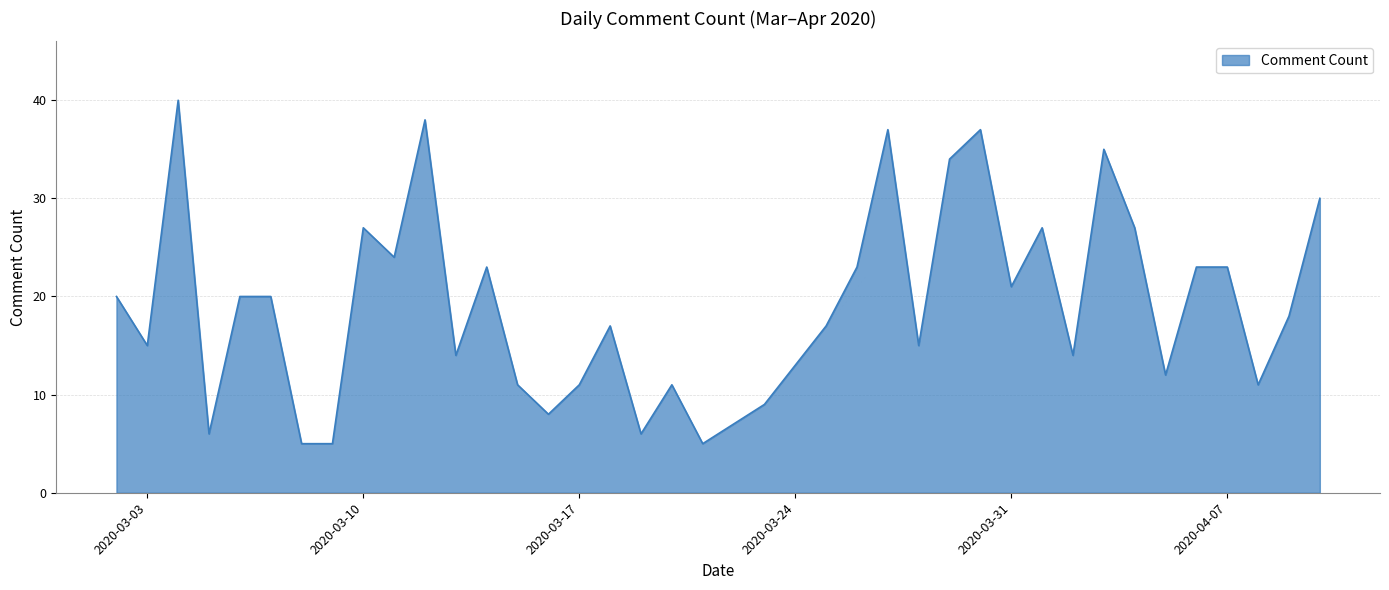

What is the difference between the maximum and minimum values?

35